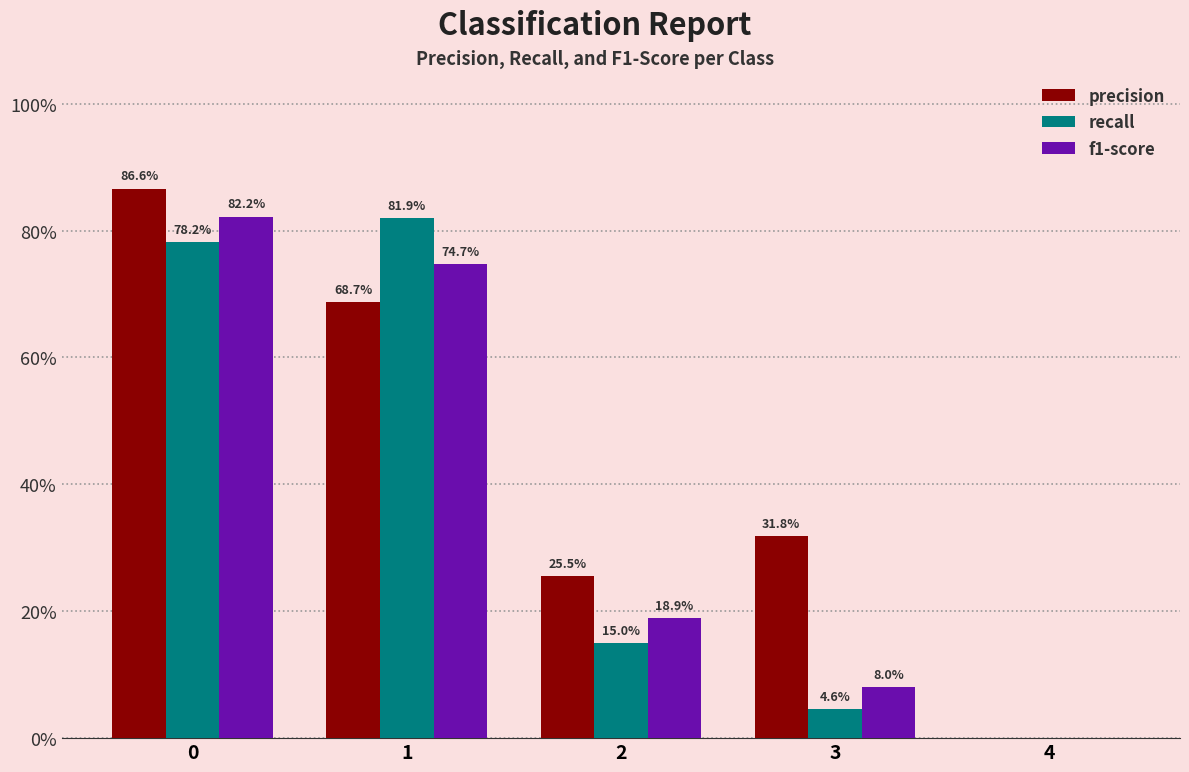

At which label does precision reach its minimum?

4